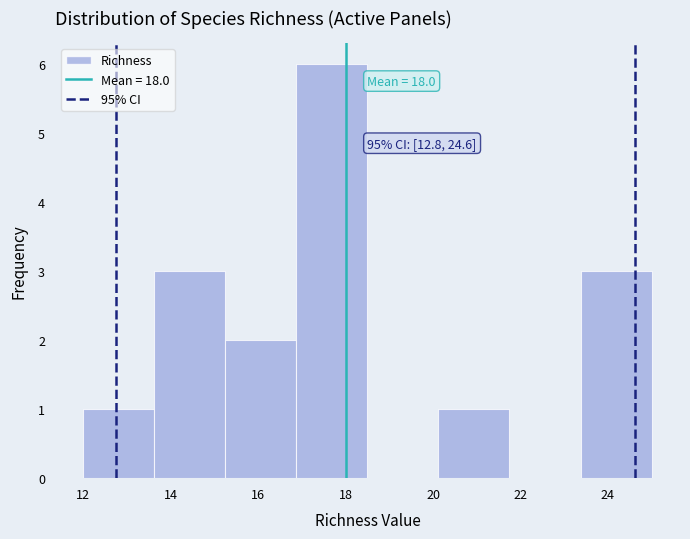

Over which range of the x-axis is the bar tallest?

16.8 to 18.6